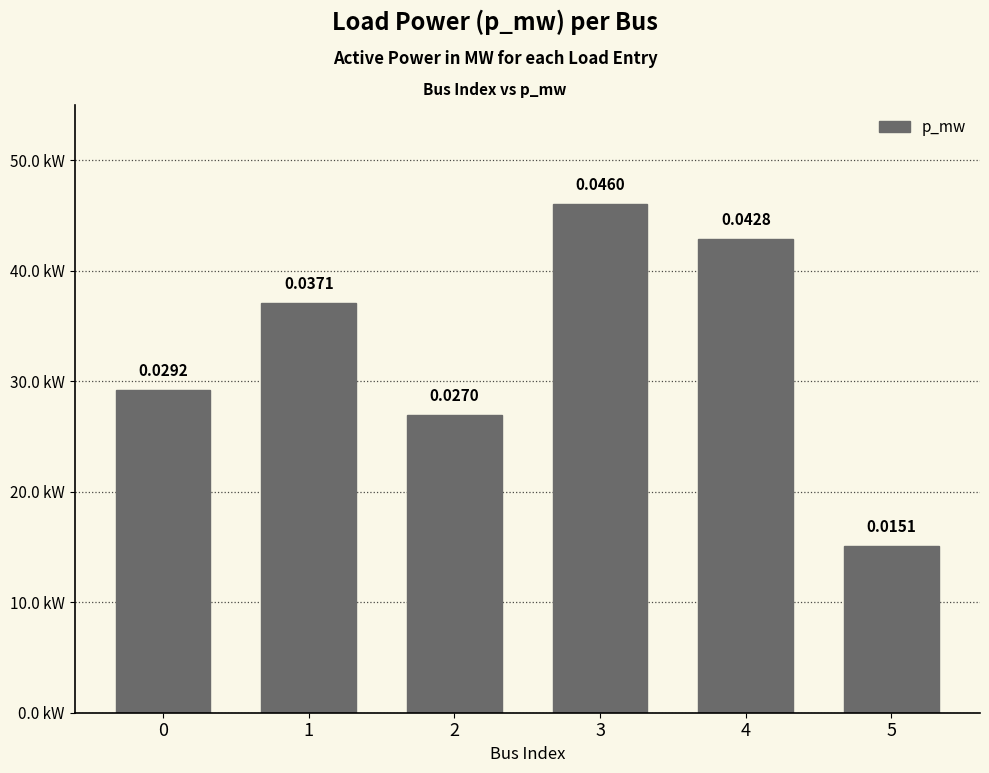

Does the chart contain any negative values?

No